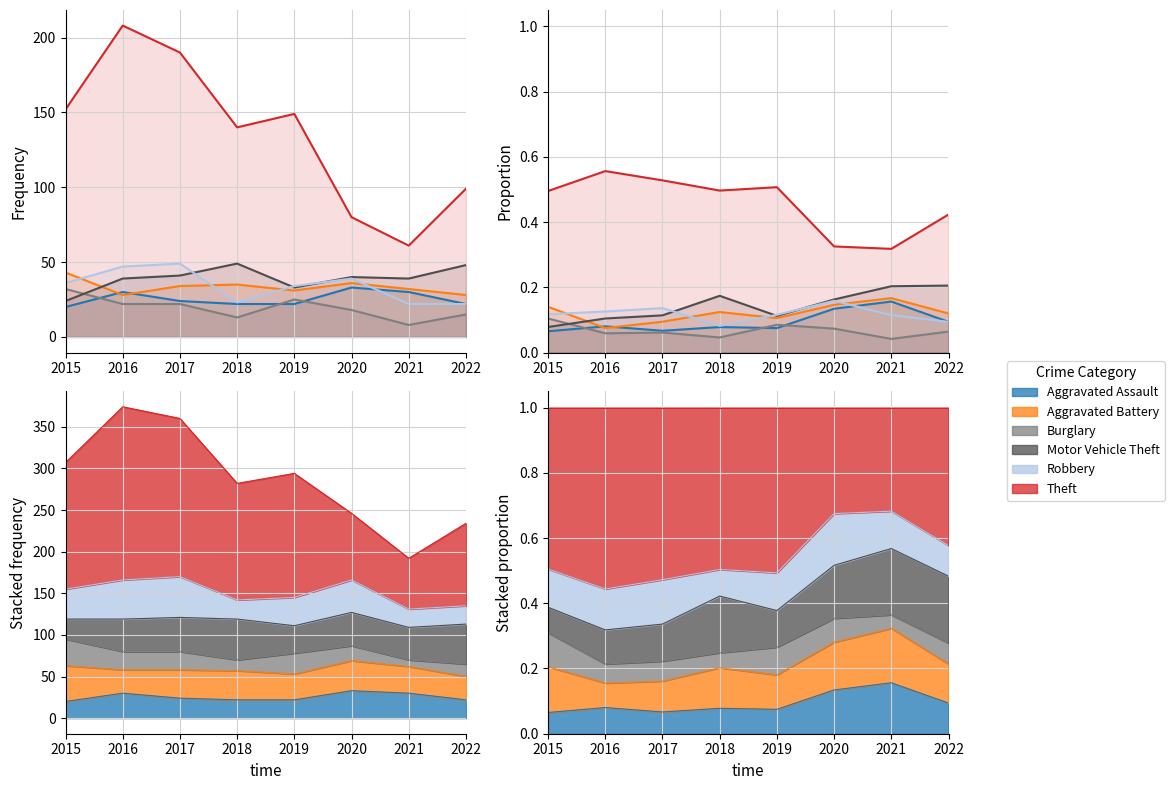

What is the minimum value for Motor Vehicle Theft?

0.1